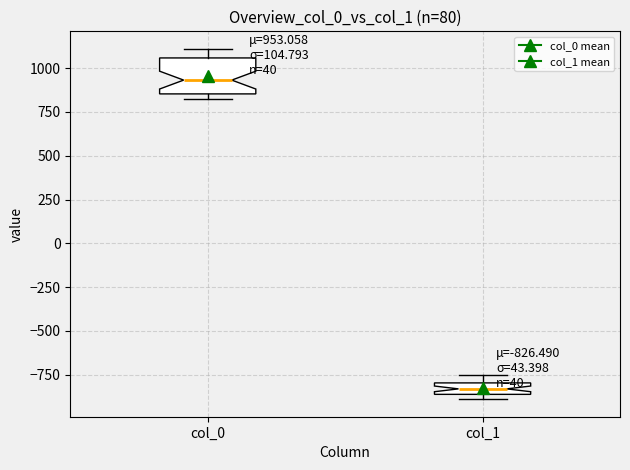

Which box is the tallest, from its lower edge to its upper edge?

col_0